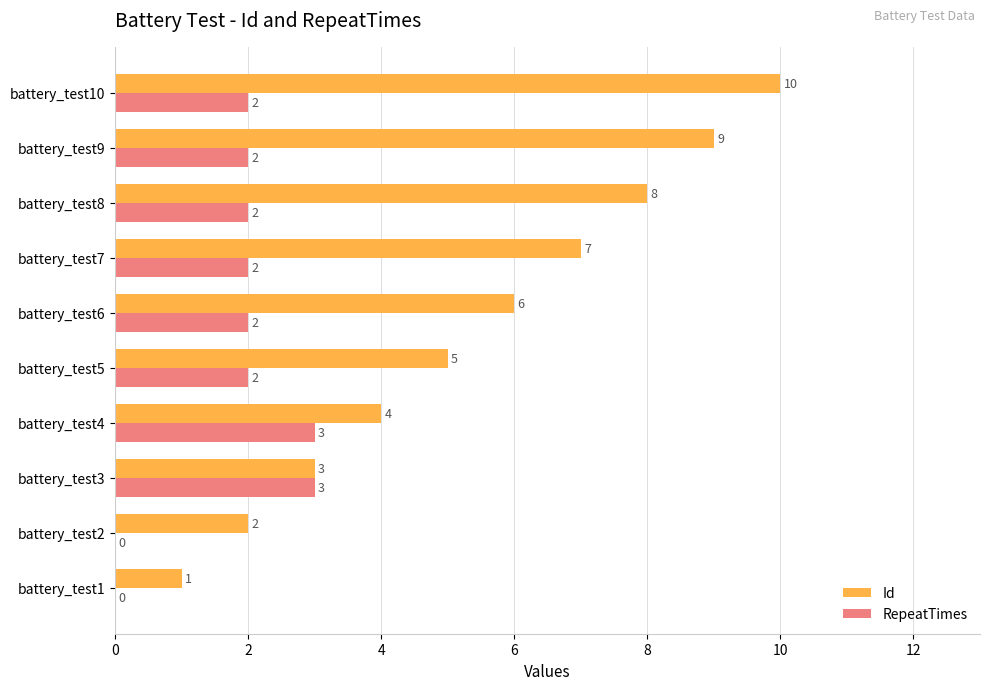

The RepeatTimes series shows 1 at battery_test7. True or false?

False